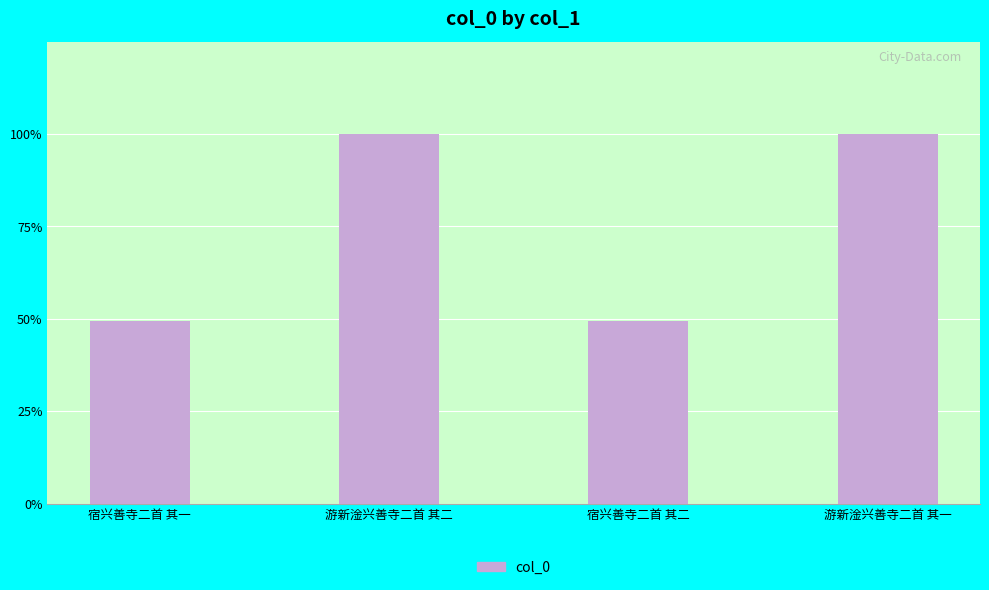

How many bars are there in total?

4